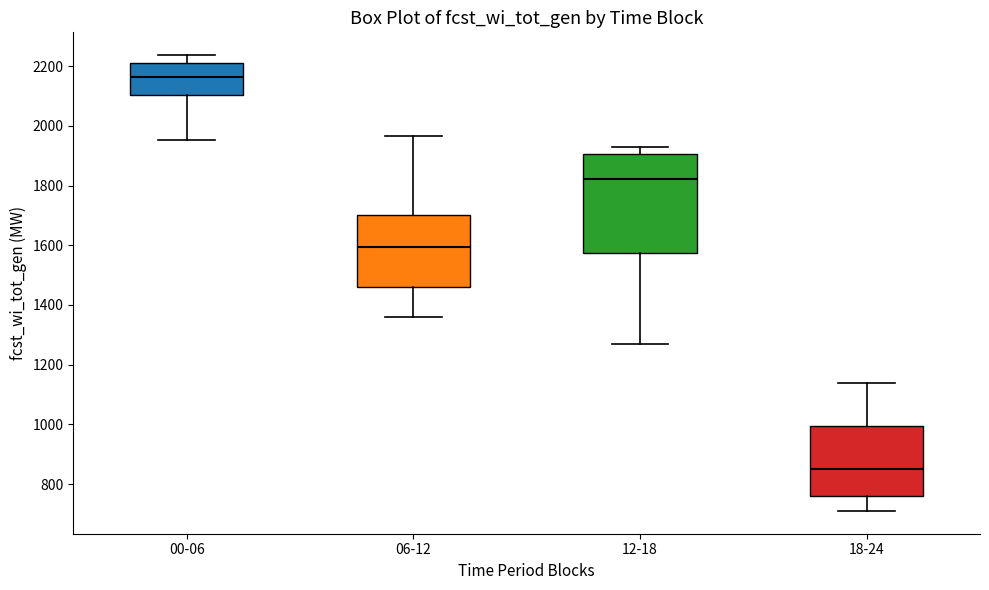

Which box has the lowest median line?

18-24